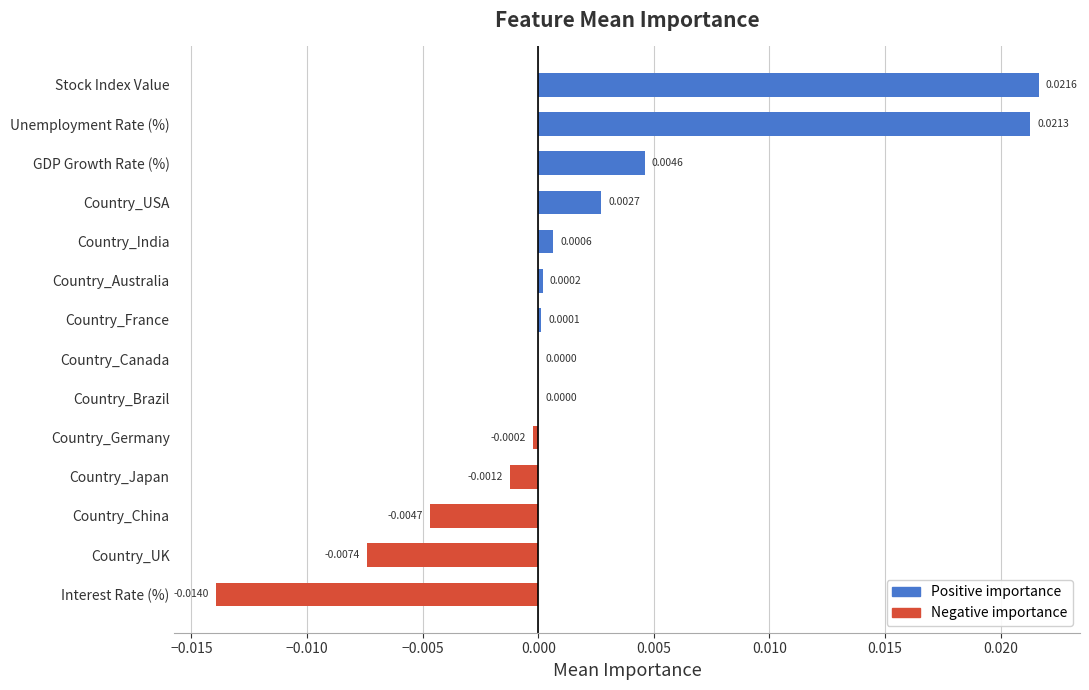

How many series are shown in this chart?

1